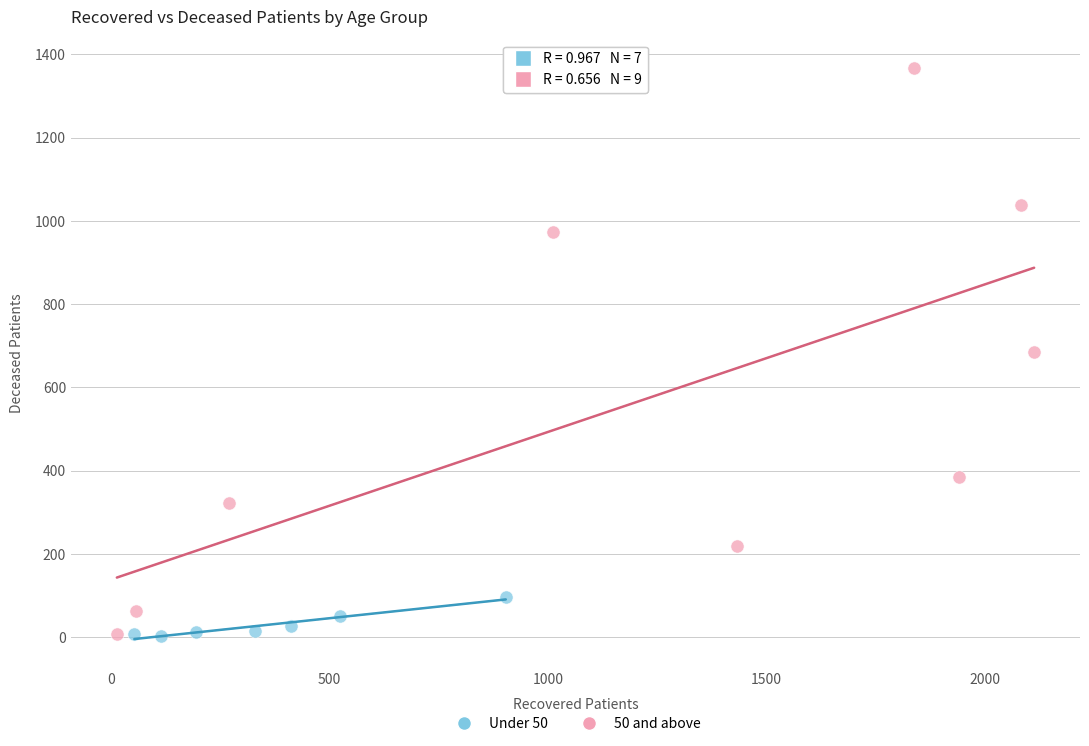

What are all the series names shown in the legend?

Under 50, 50 and above